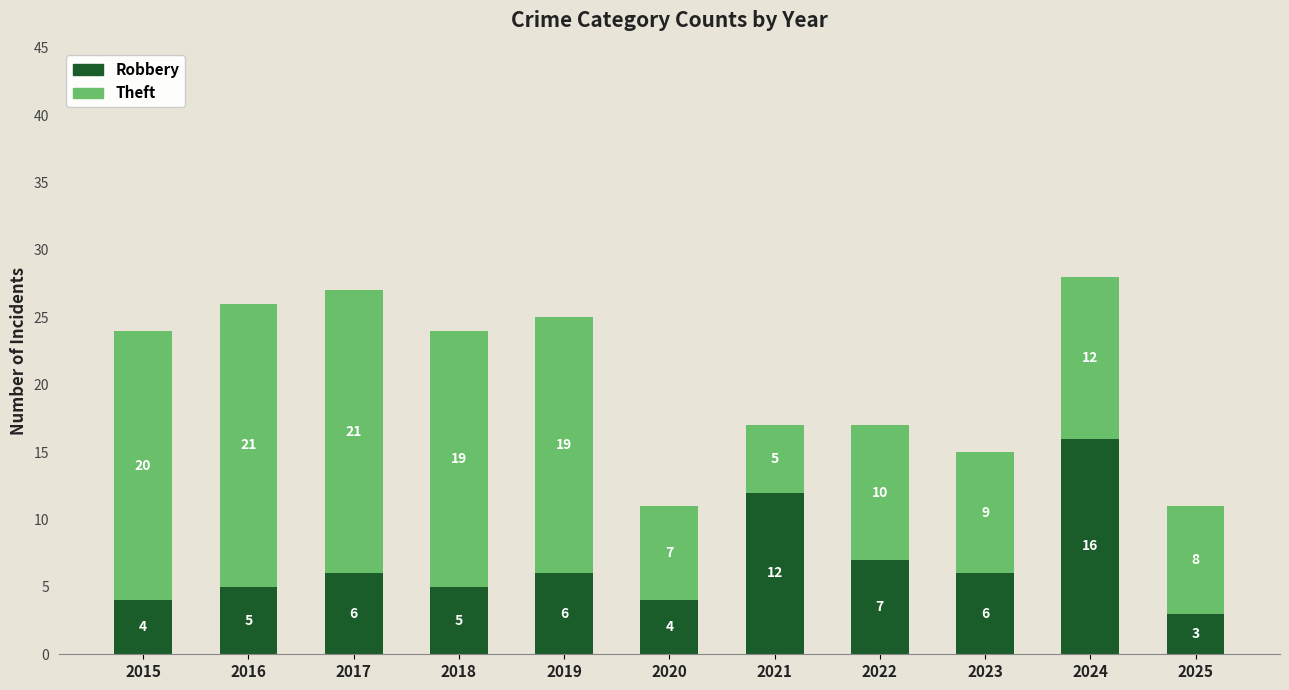

At which category is the sum across all series the highest?

2024